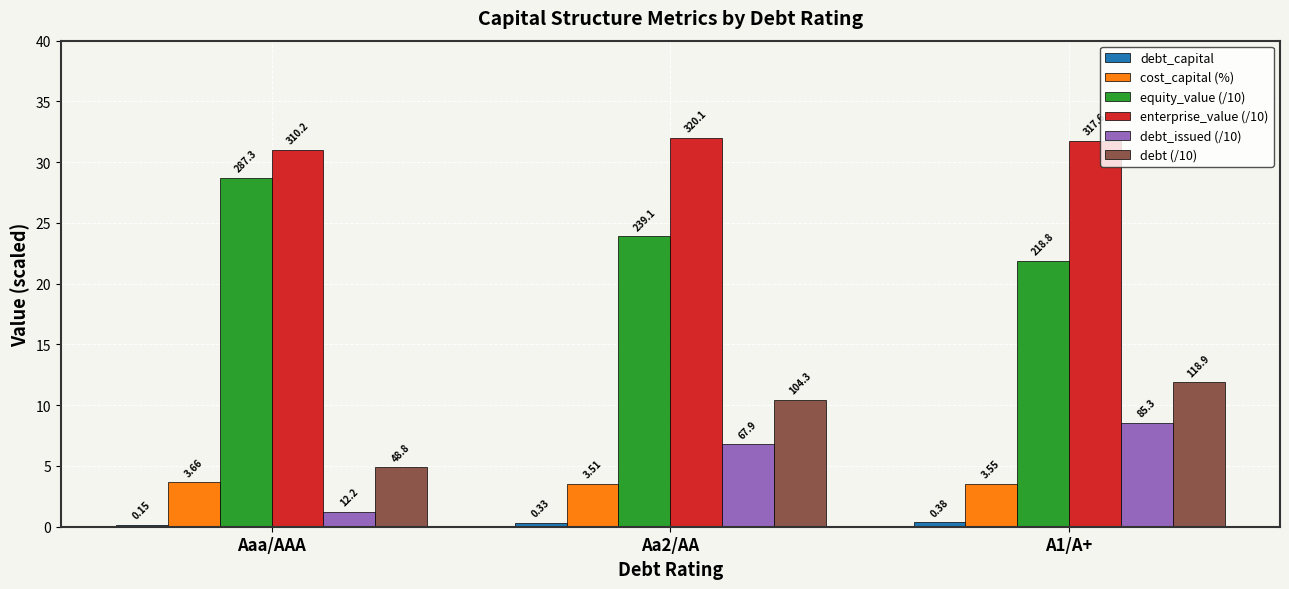

What is the difference between the highest and lowest values at A1/A+?

31.4